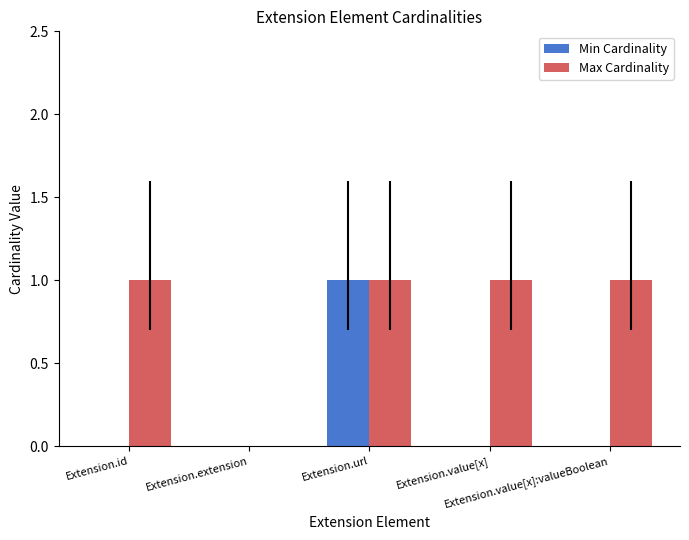

Which series has the largest total across all categories?

Max Cardinality